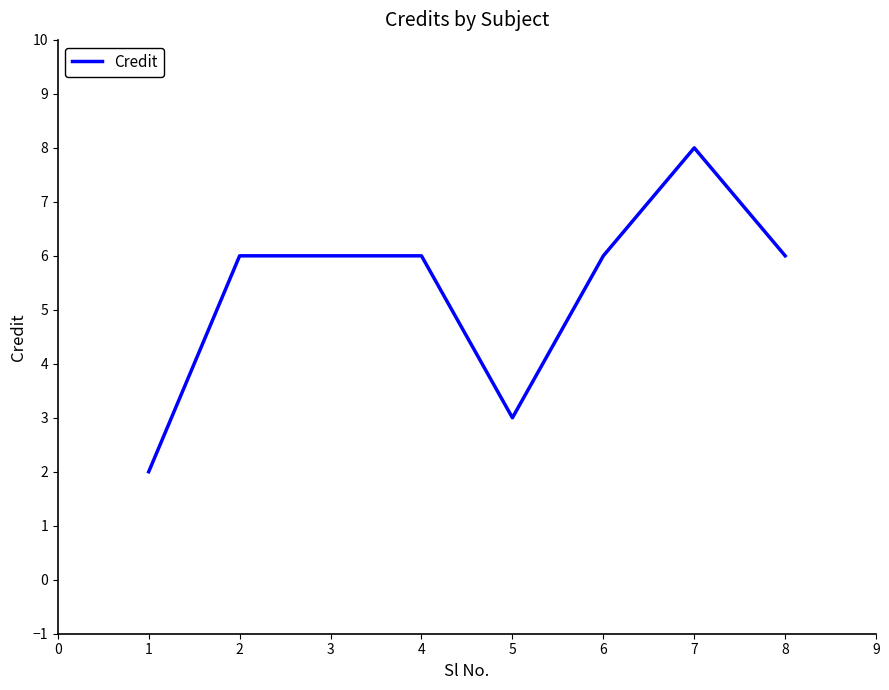

Does the chart display data point markers on the line(s)?

No